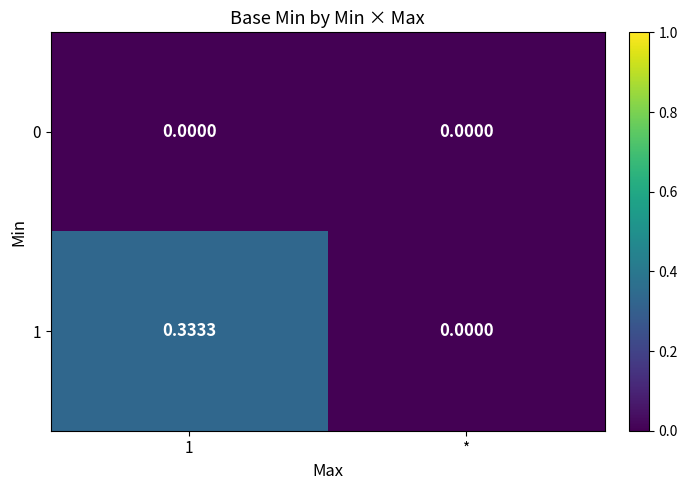

Is the value of 1 at 1 greater than the value of 0 at *?

Yes